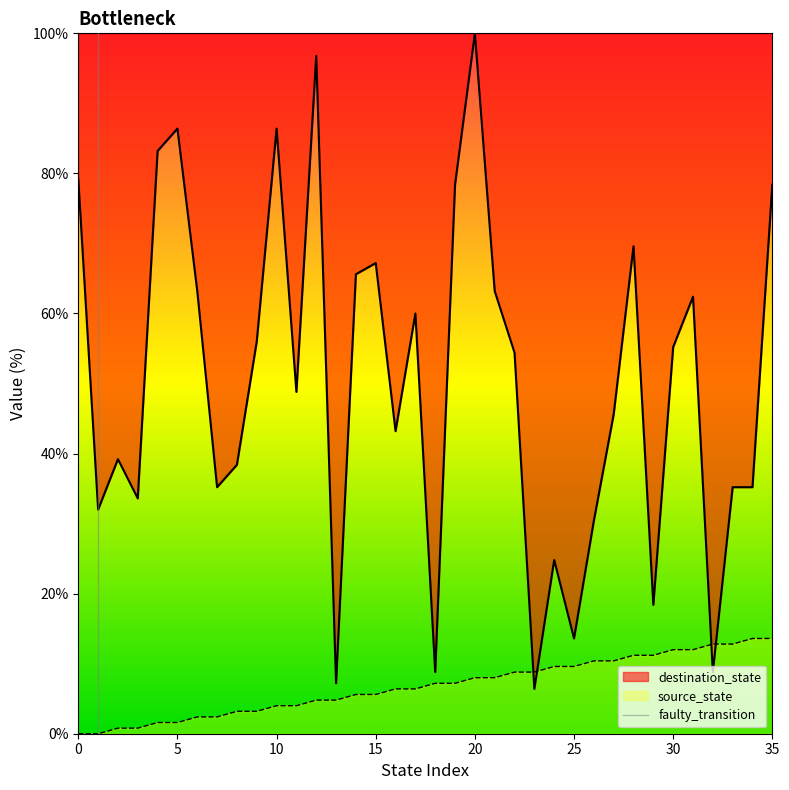

After their last crossing, which series has the higher values: source_state or destination_state?

destination_state